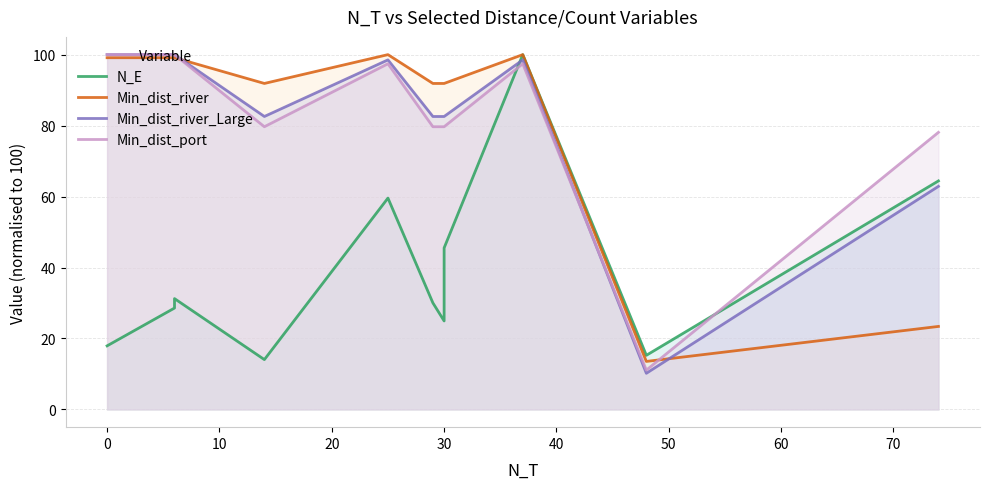

What is the difference between the second highest and minimum values in the Min_dist_port series?

88.9